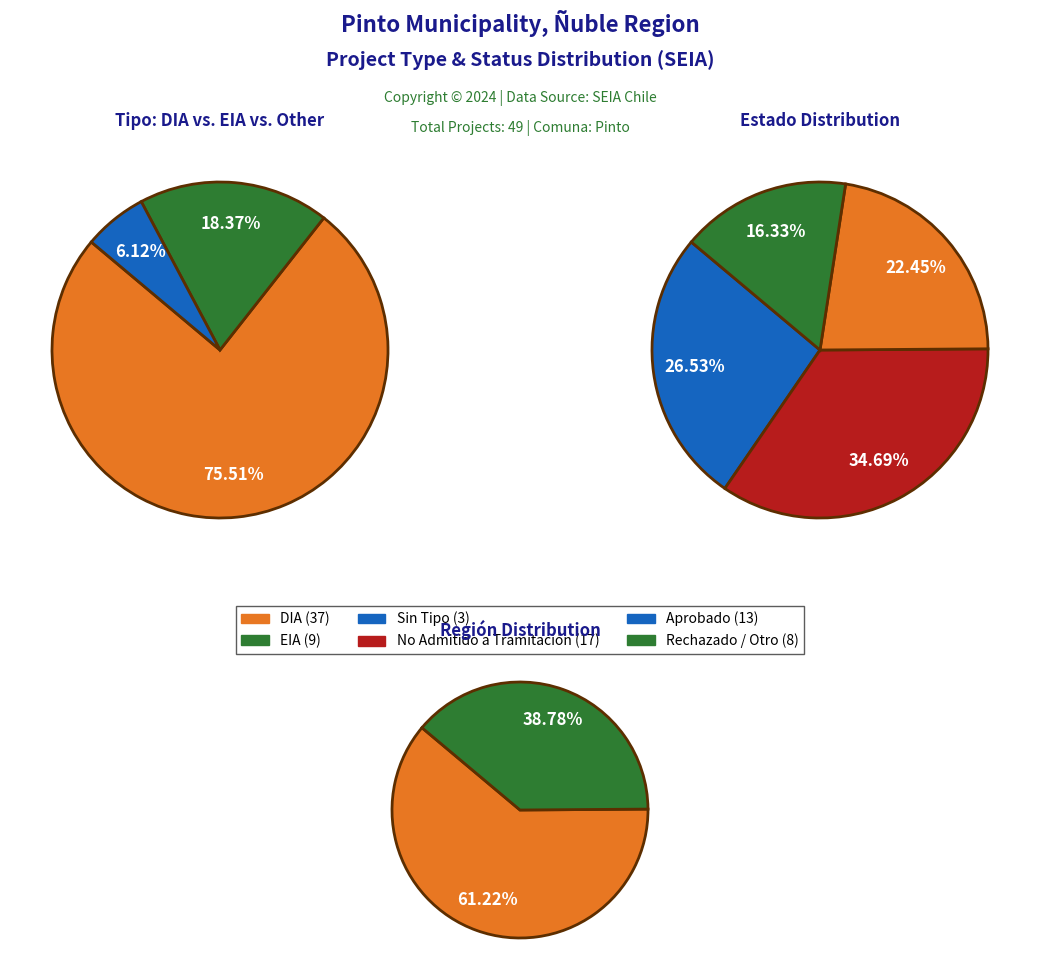

What is the majority slice?

DIA